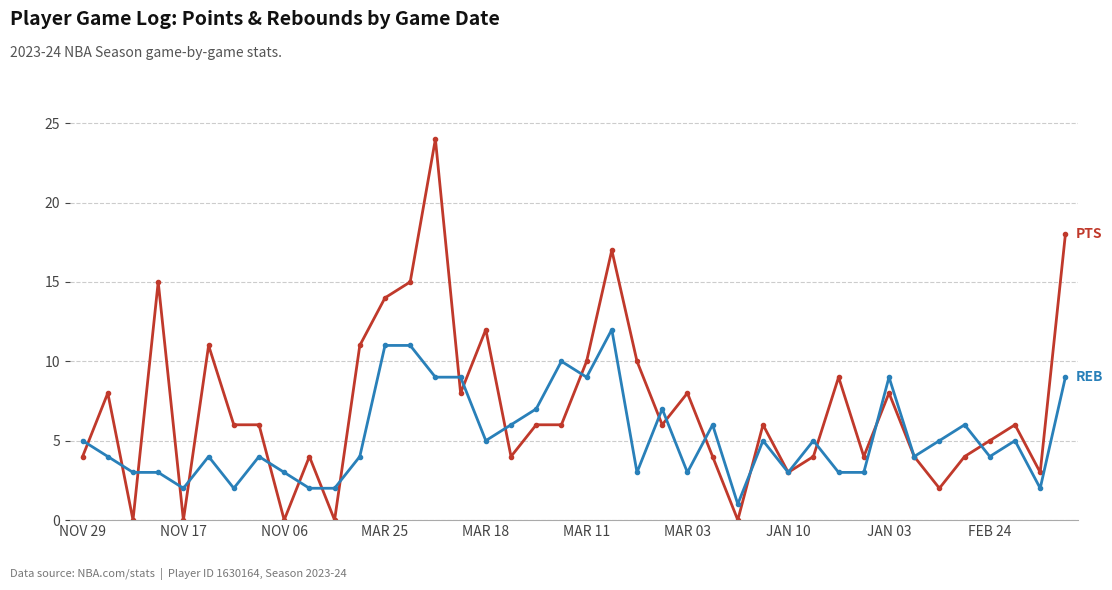

What is the greatest value displayed?

24